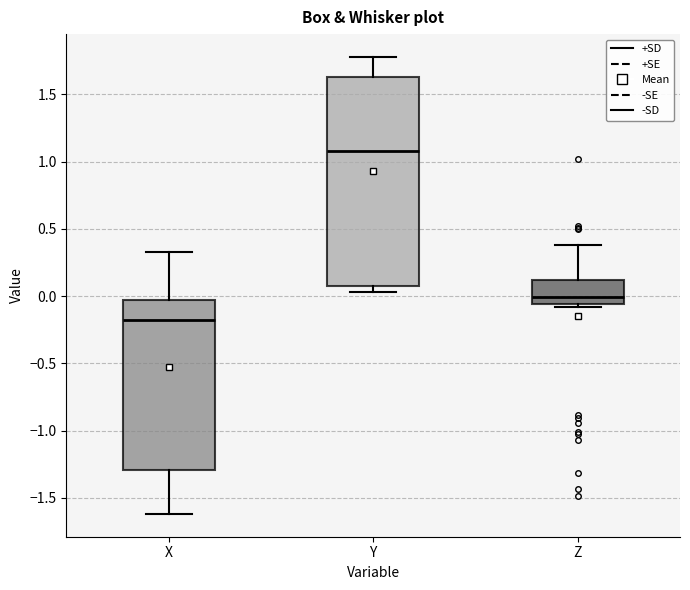

Reading left to right, transcribe this box plot: for each box, give where its median line is, the range the box spans, and where its two whiskers end, as read against the y-axis. The values are not printed on the chart, so give them approximately, as read against the axis.

X: median -0.20, box -1.30 to -0.05, whiskers -1.60 to 0.35
Y: median 1.10, box 0.10 to 1.65, whiskers 0.05 to 1.80
Z: median 0.00, box -0.05 to 0.10, whiskers -0.10 to 0.40